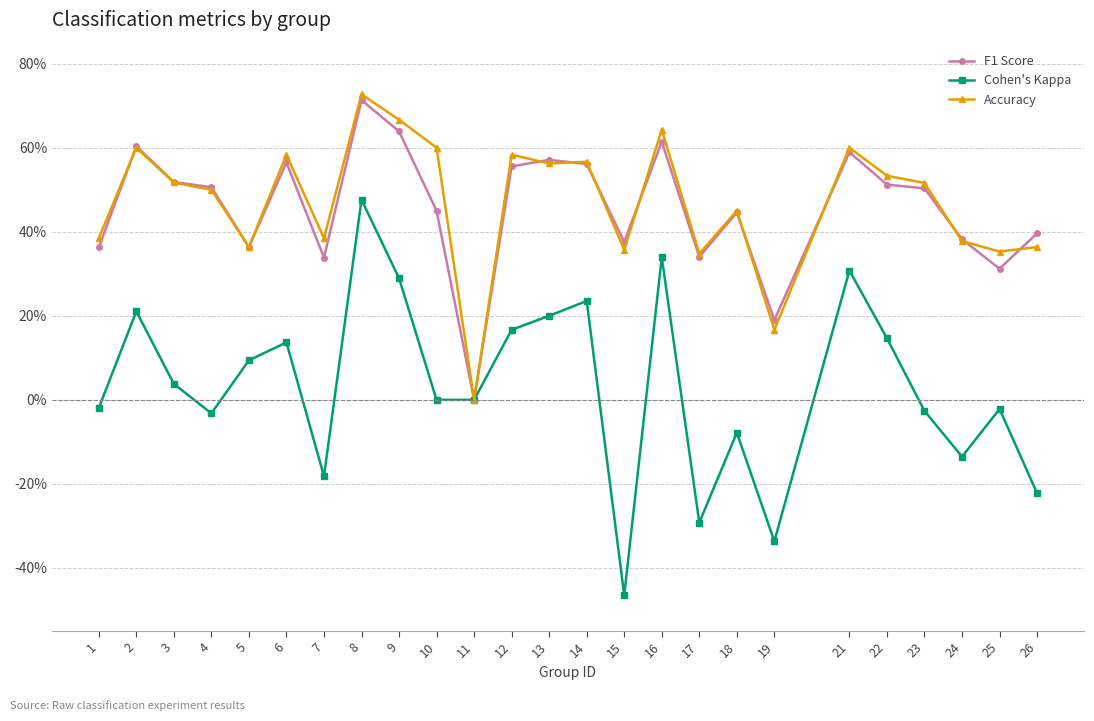

Rank the series by their maximum value, from lowest to highest.

Cohen's Kappa, F1 Score, Accuracy